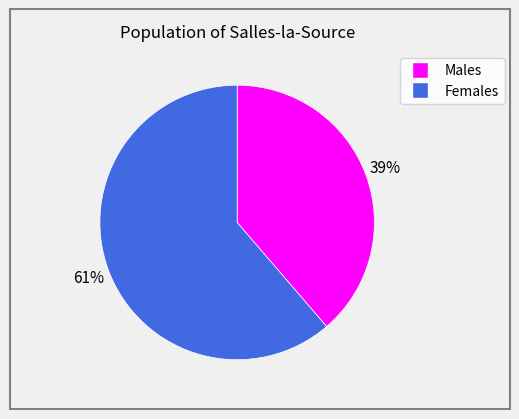

Does any single category account for the majority?

Yes